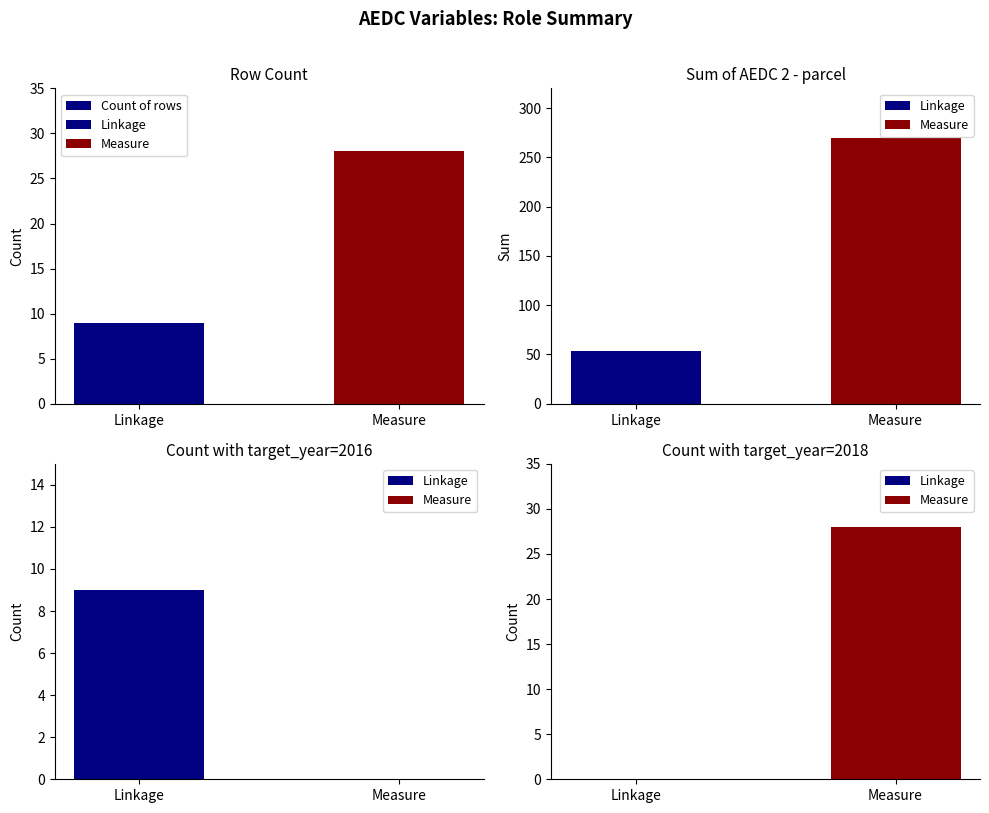

Count the values in the range 9 to 28.

2